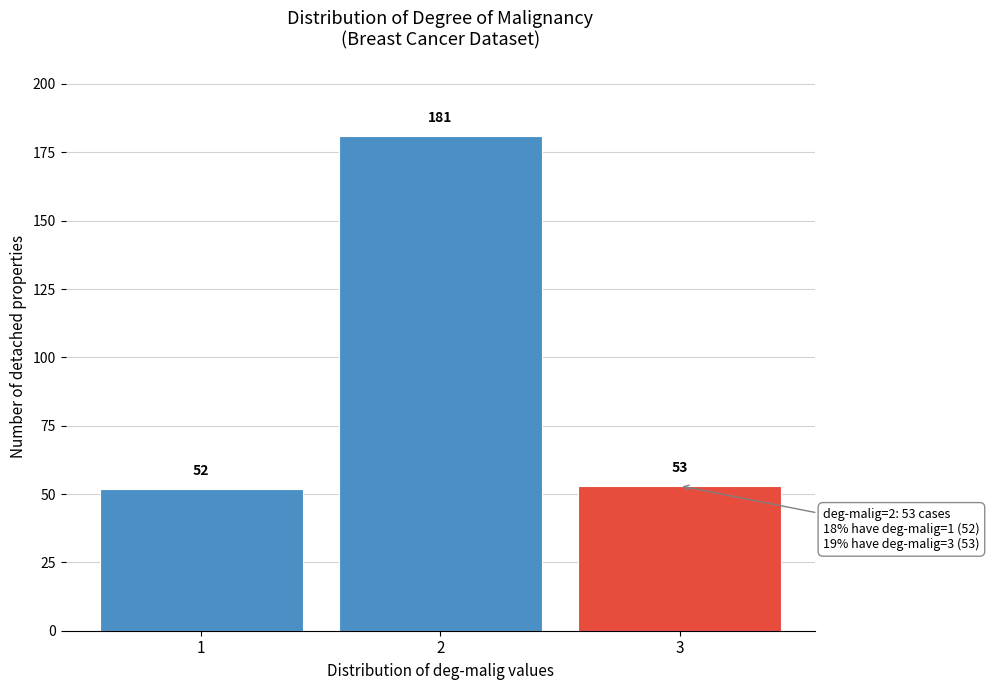

Reading right to left, transcribe all the data shown in this chart.

53	181	52